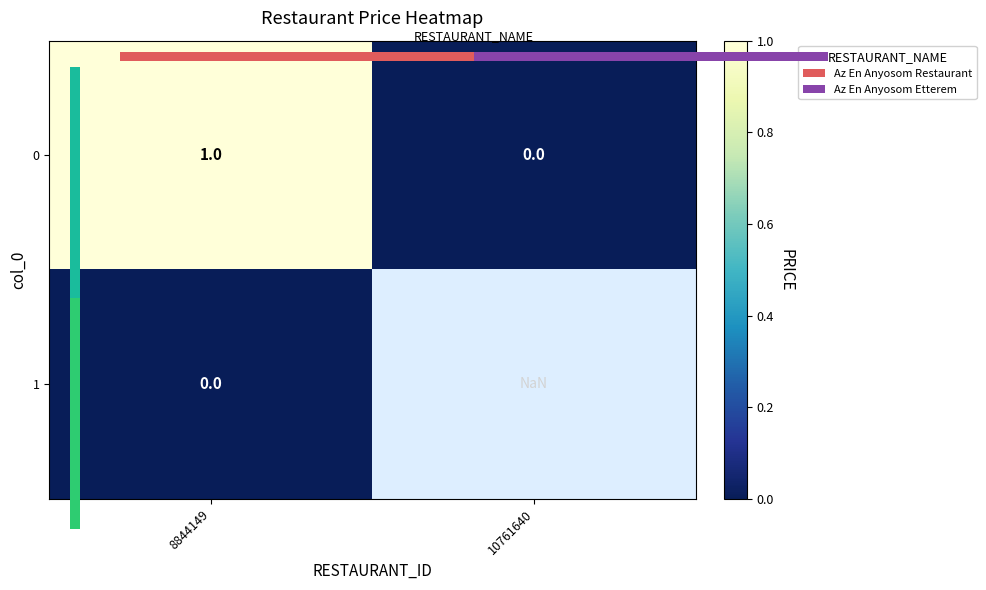

Between 8844149 and 10761640, which is larger?

8844149